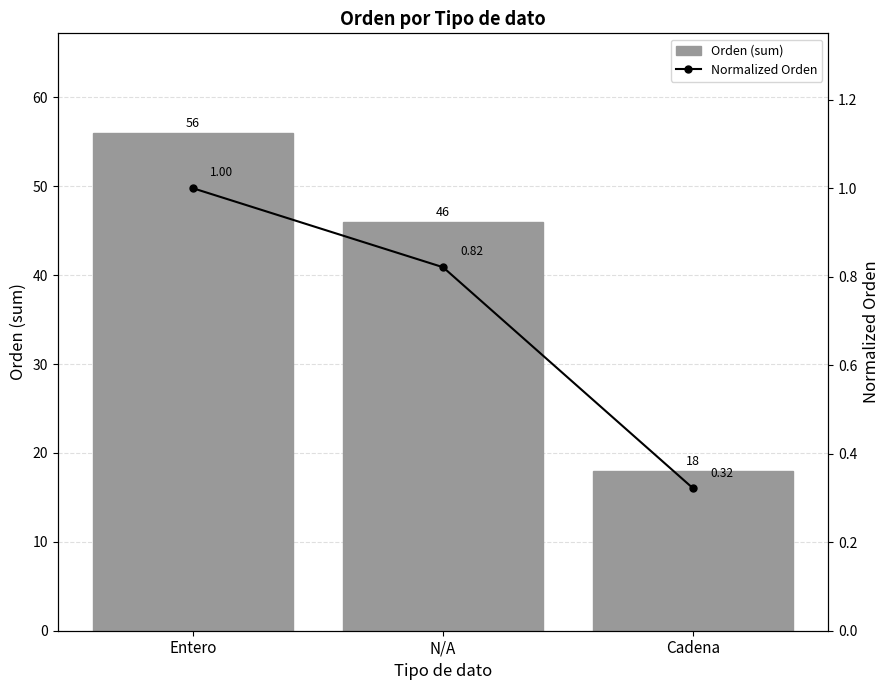

Reading left to right, extract all data points from this chart.

Orden (sum): Entero=56.0	N/A=46.0	Cadena=18.0
Normalized Orden: Entero=1.0	N/A=0.8	Cadena=0.3